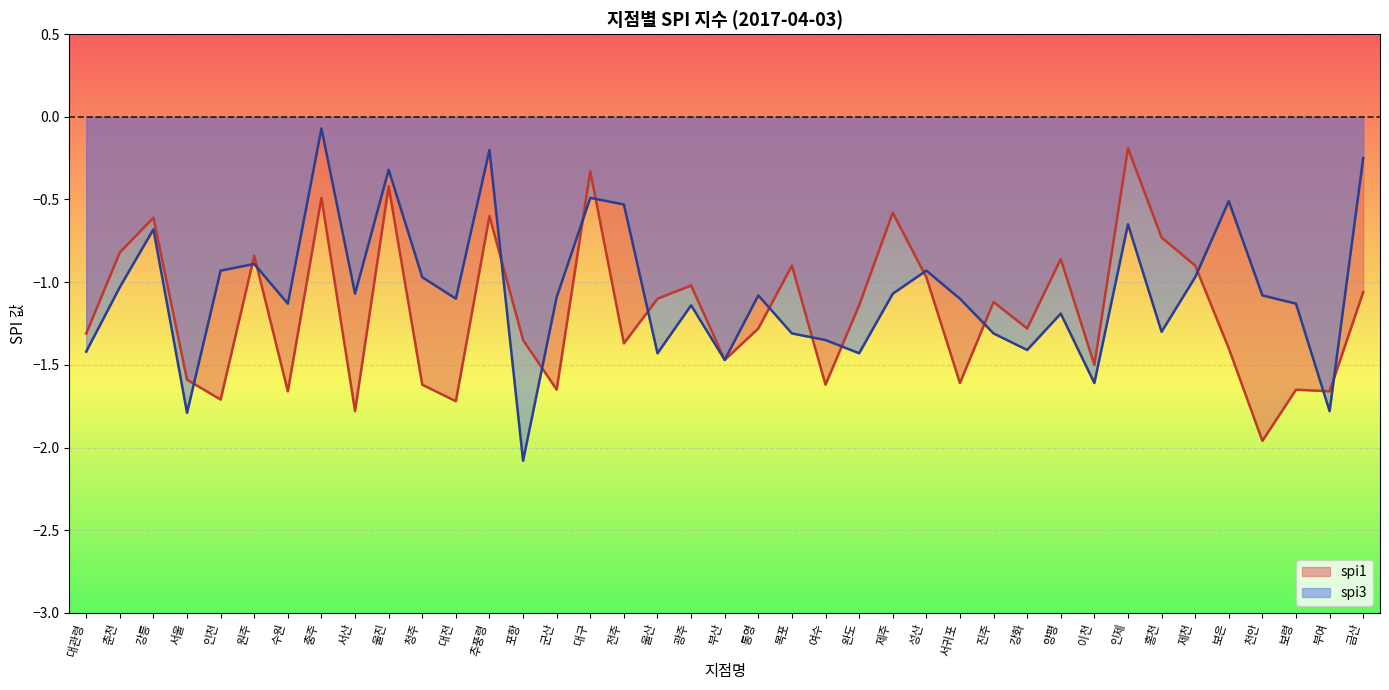

How many lines are shown in the chart?

2